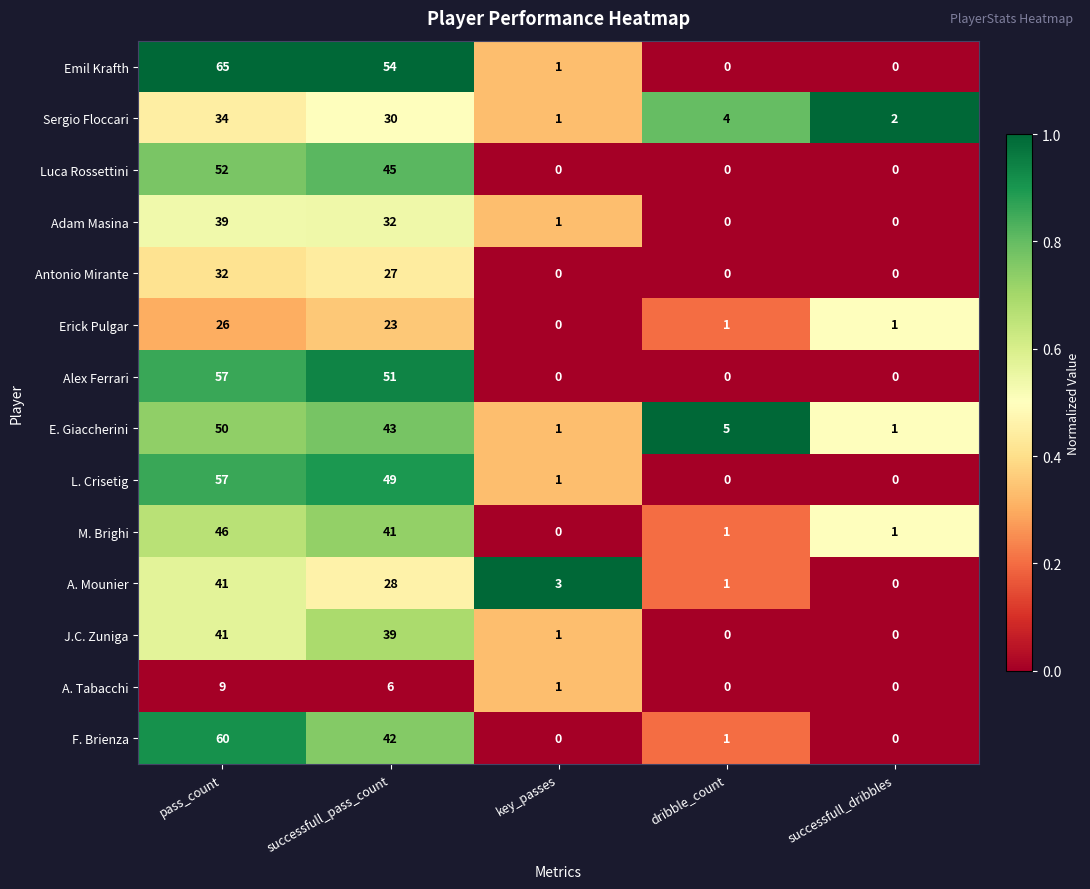

At which label does Adam Masina first exceed 1?

pass_count